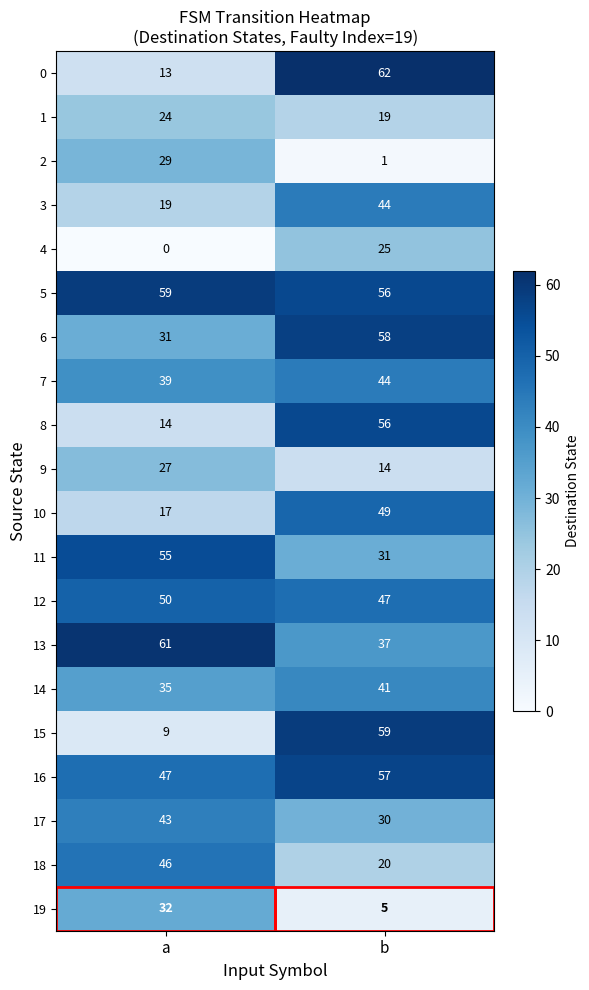

How many categories are shown in the chart?

2